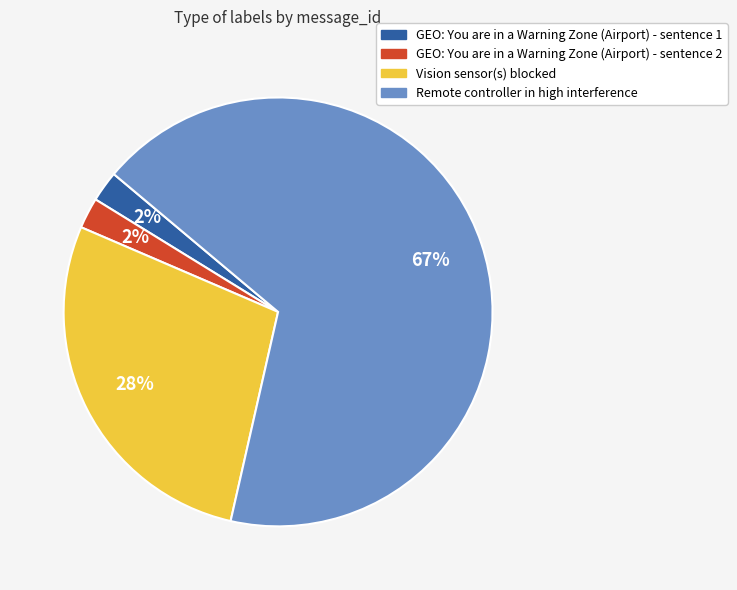

Do GEO: You are in a Warning Zone (Airport) - sentence 2 and GEO: You are in a Warning Zone (Airport) - sentence 1 together represent more than half of the pie?

No